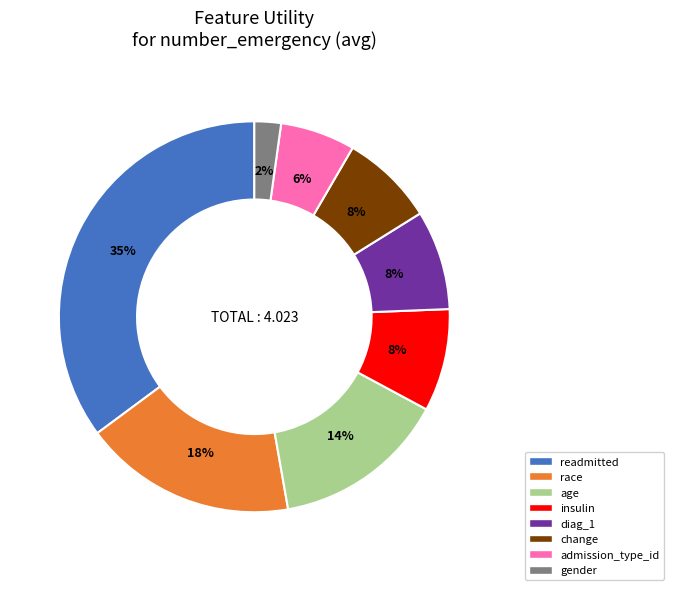

True or false: admission_type_id accounts for 1% of the total.

False